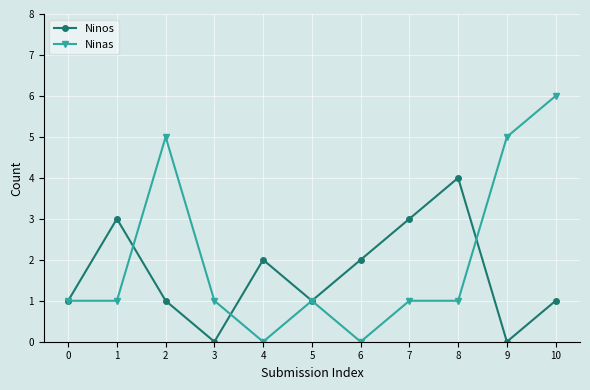

Read the Ninas value at 10.

6